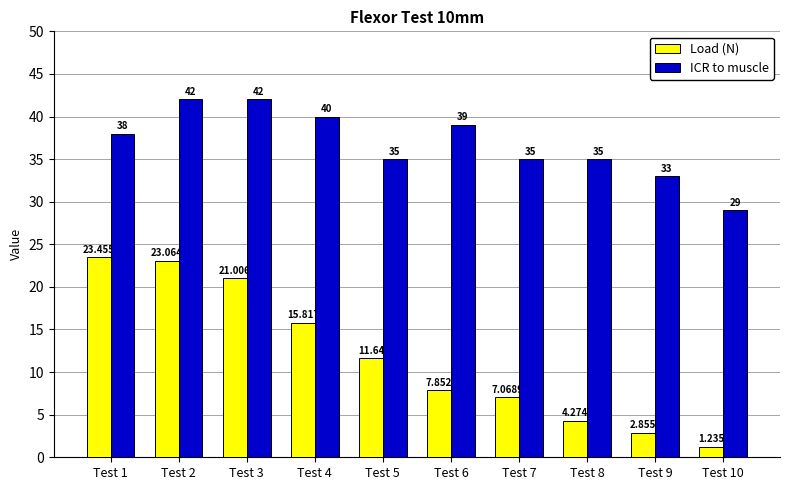

What are all the series names shown in the legend?

Load (N), ICR to muscle